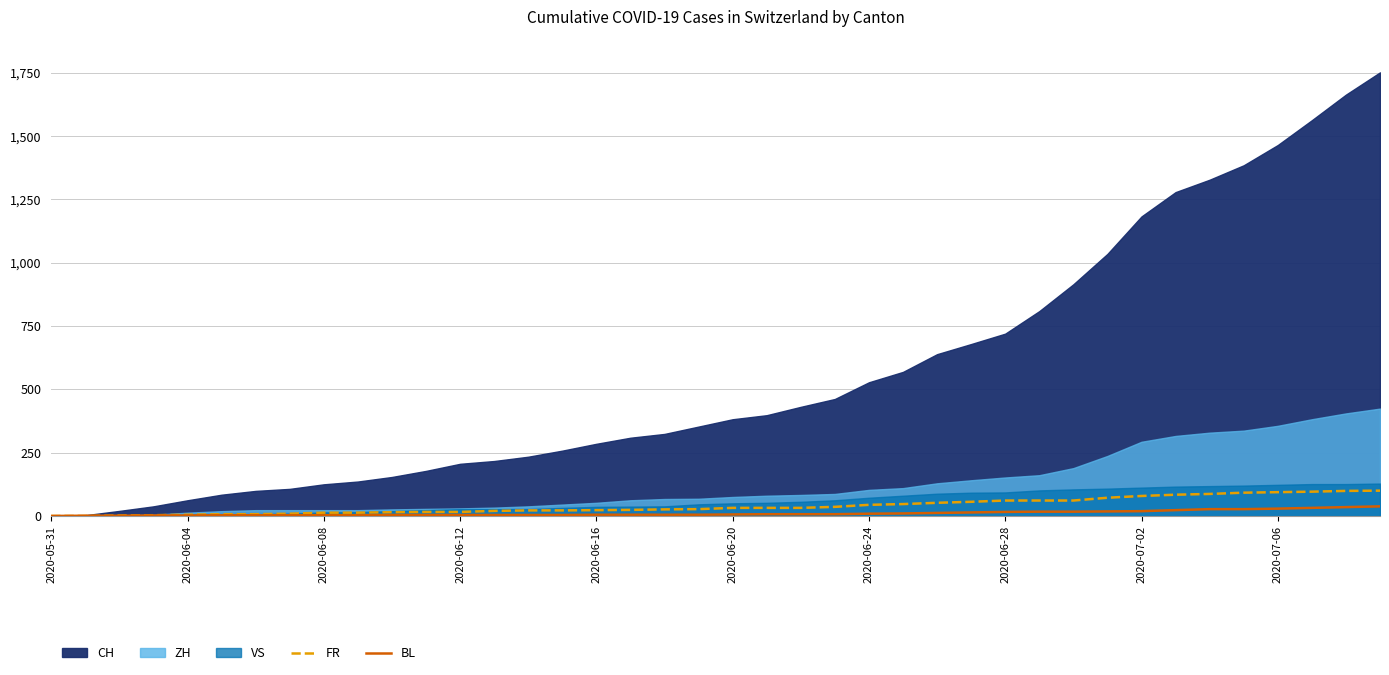

How many lines are shown in the chart?

2